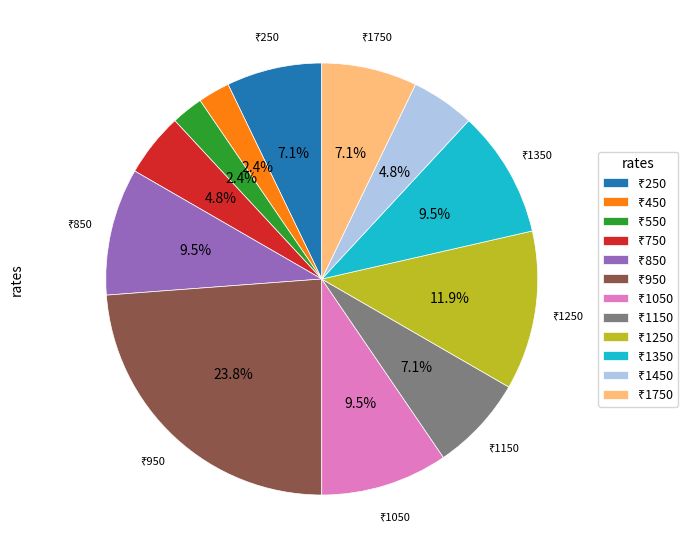

Is there a majority slice in this chart?

No